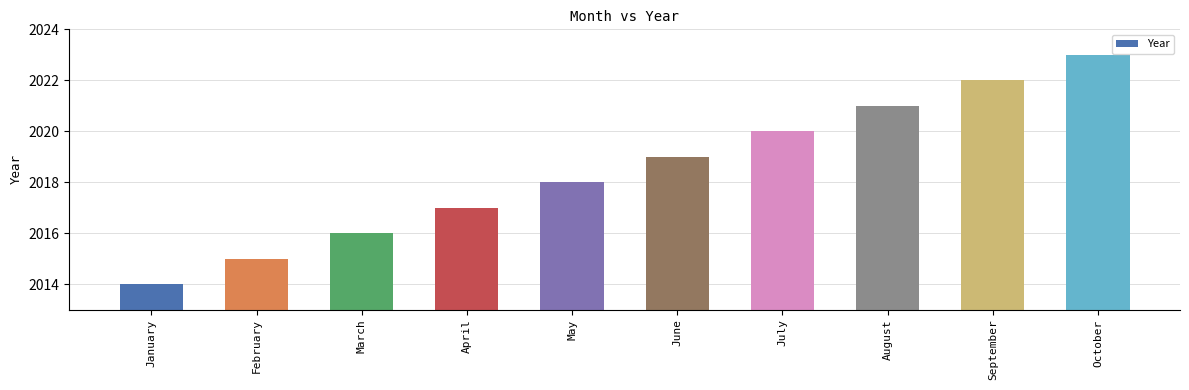

What is the difference between the values at February and June?

4